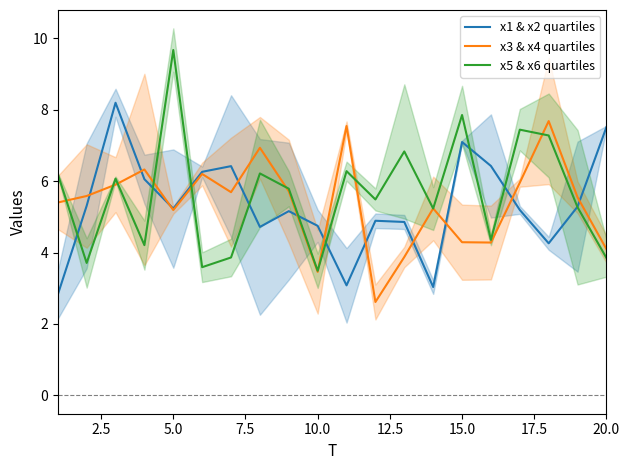

Reading left to right, extract all data points from this chart.

x1 & x2 quartiles: 2.8	5.3	8.2	6.1	5.2	6.3	6.4	4.7	5.2	4.7	3.1	4.9	4.9	3.0	7.1	6.4	5.2	4.3	5.3	7.5
x3 & x4 quartiles: 5.4	5.6	5.9	6.3	5.2	6.2	5.7	6.9	5.7	3.5	7.5	2.6	3.9	5.2	4.3	4.3	6.0	7.7	5.5	4.1
x5 & x6 quartiles: 6.2	3.7	6.1	4.2	9.7	3.6	3.9	6.2	5.8	3.5	6.3	5.5	6.8	5.2	7.9	4.4	7.4	7.3	5.3	3.8